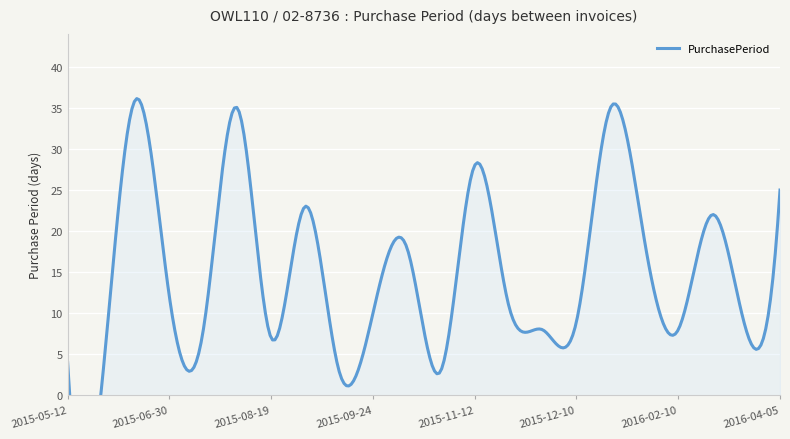

Is it true that the value at 2015-12-01 is 14?

False